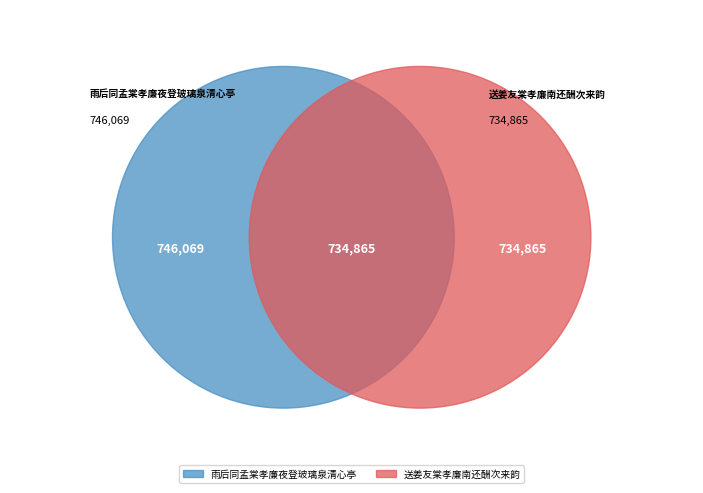

Combined, what portion of the pie is 雨后同孟棠孝廉夜登玻璃泉清心亭 and 送姜友棠孝廉南还酬次来韵?

100.0%